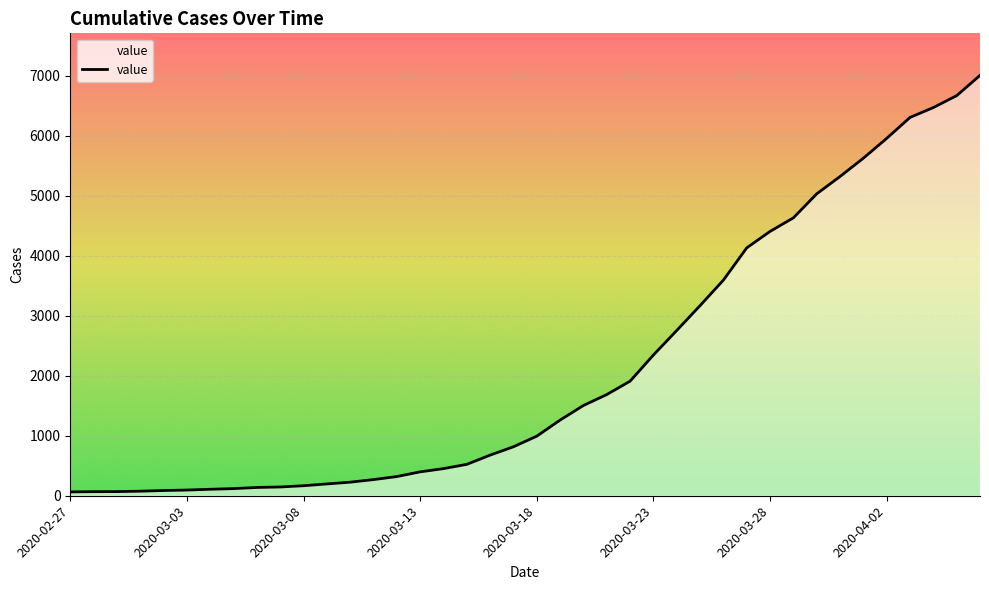

What is the difference between the maximum and minimum values?

6940